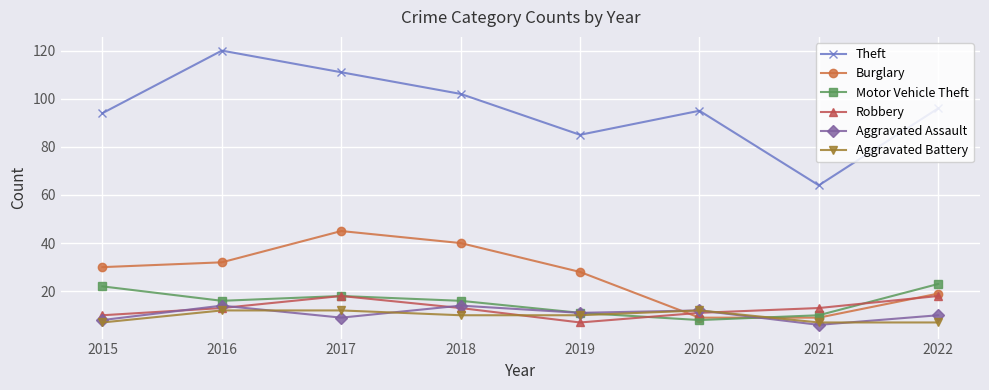

Does the chart display data point markers on the line(s)?

Yes